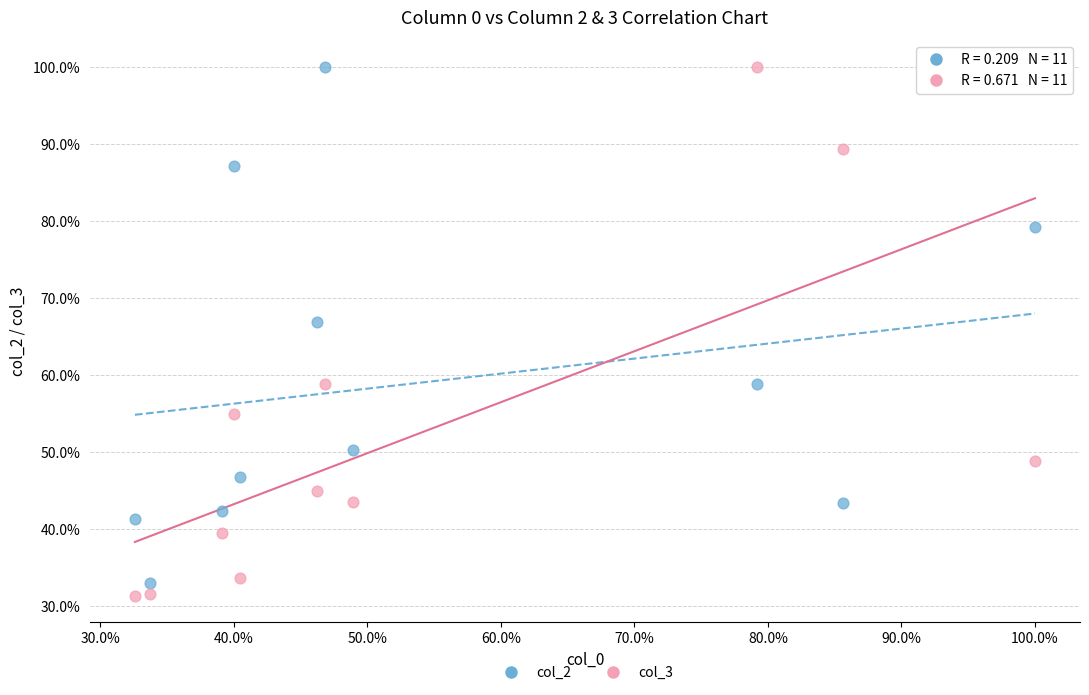

Which series reaches the minimum Y coordinate?

col_3